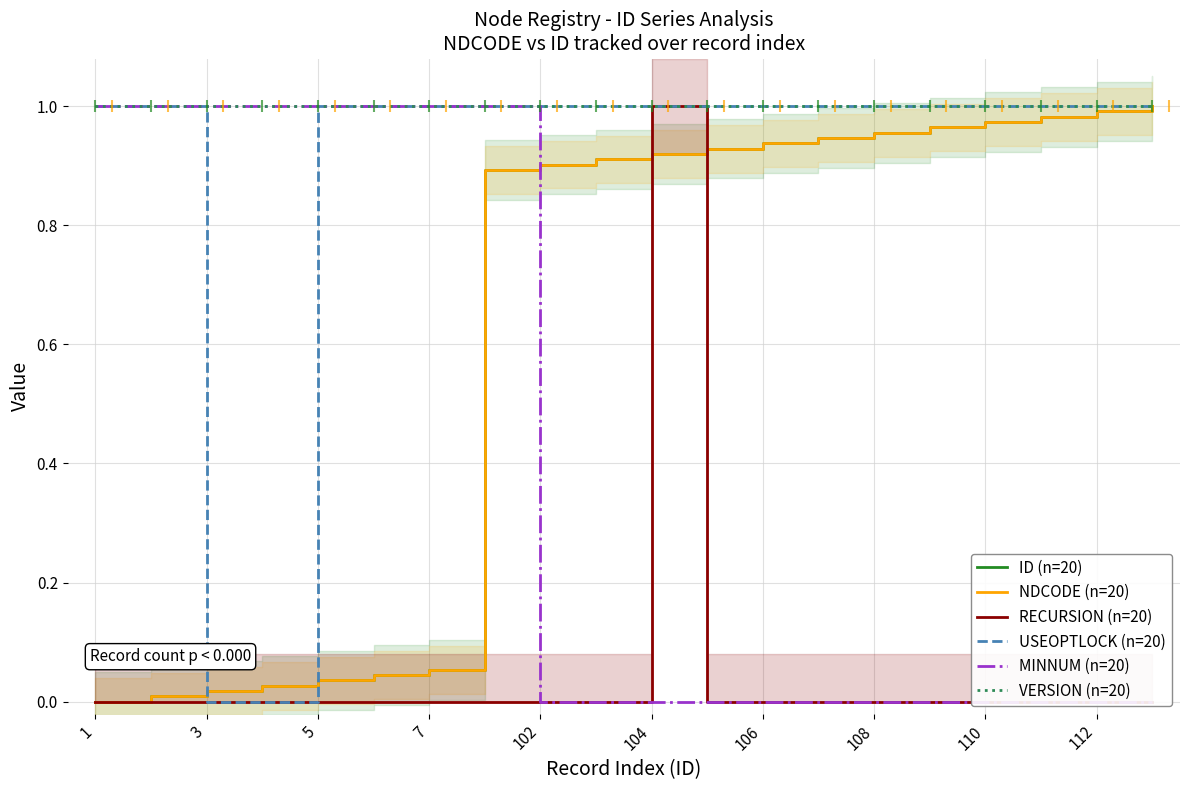

What is the highest value of the ID (n=20) series?

1.0